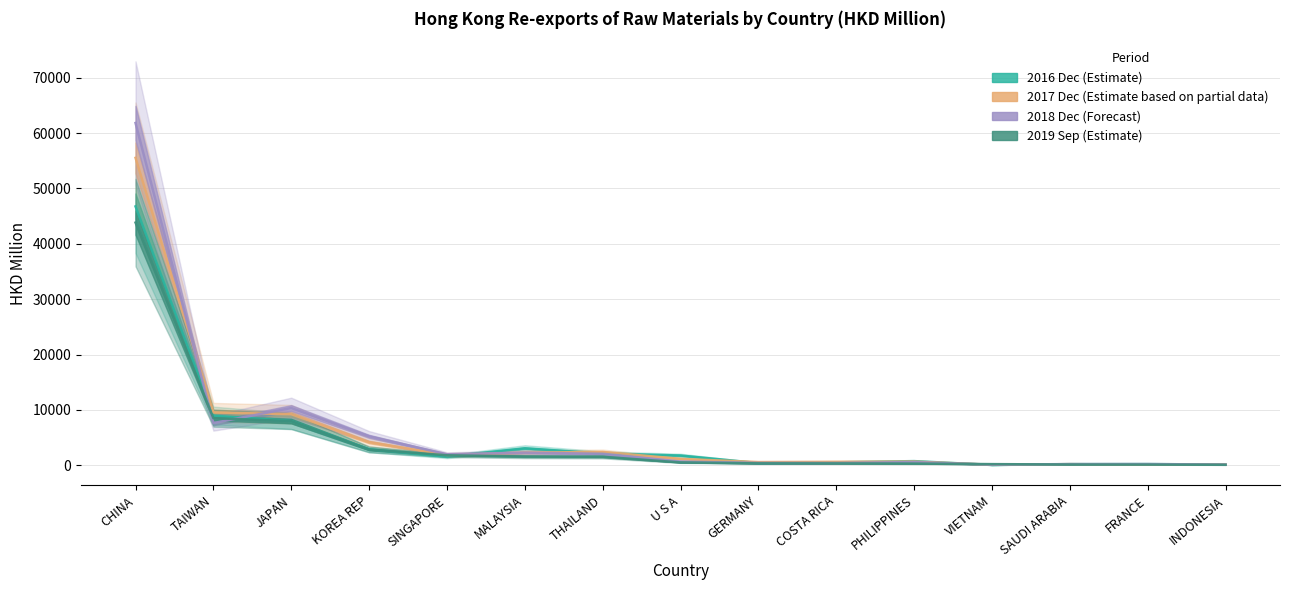

Reading left to right, what are all the values shown in this chart?

201612: 46747.5	8984.0	8008.1	2913.9	1586.9	3079.4	2141.7	1780.5	420.7	550.0	768.1	74.6	225.2	234.6	150.3
201712: 55514.7	9552.3	9248.3	4205.8	1873.2	2298.1	2418.7	1170.9	595.0	645.9	681.3	113.7	220.0	134.6	164.2
201812: 61807.4	7640.7	10357.2	5248.5	1999.5	2291.0	2088.7	697.6	442.7	427.9	595.0	130.9	227.0	233.4	139.3
201909: 43827.6	8521.7	7986.8	2864.8	1820.8	1601.7	1551.0	539.0	364.7	351.1	322.8	226.0	153.1	139.6	105.5